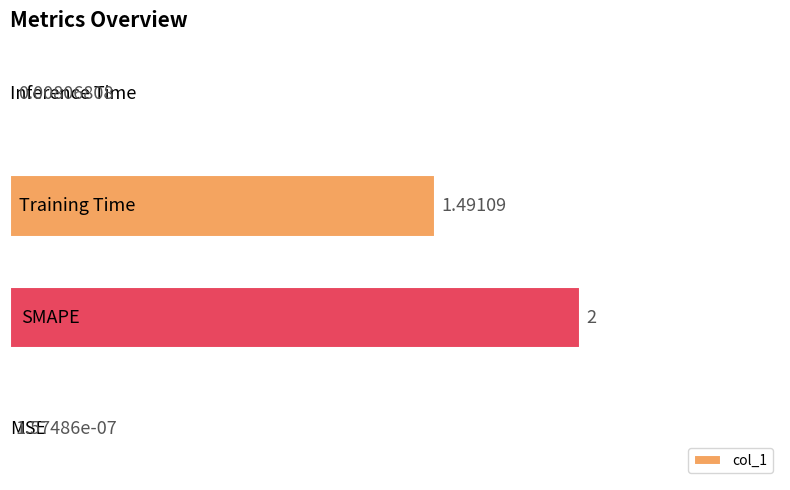

Count the number of data series in this chart.

1